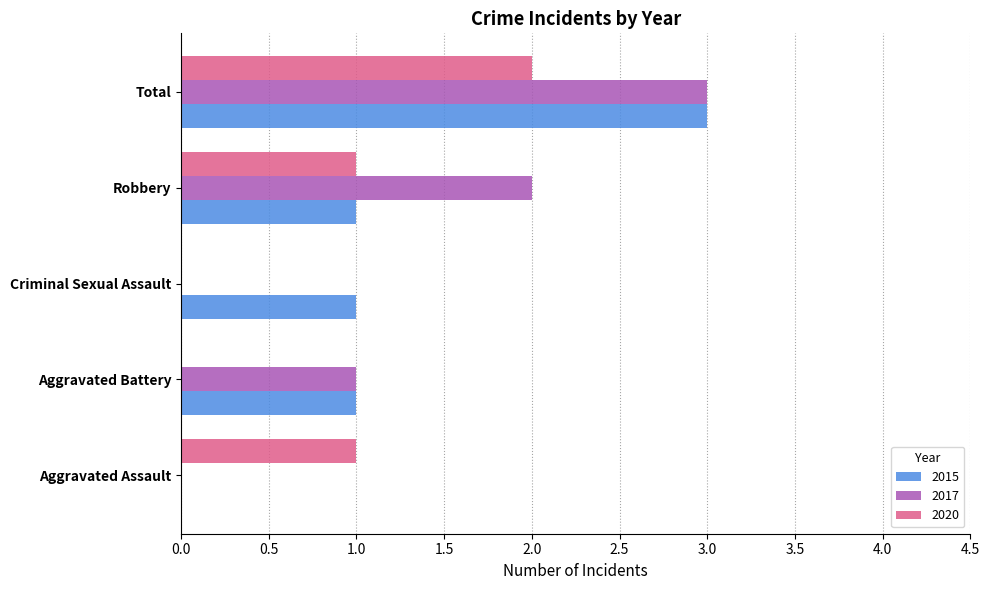

How many positive values does the 2015 series have?

4